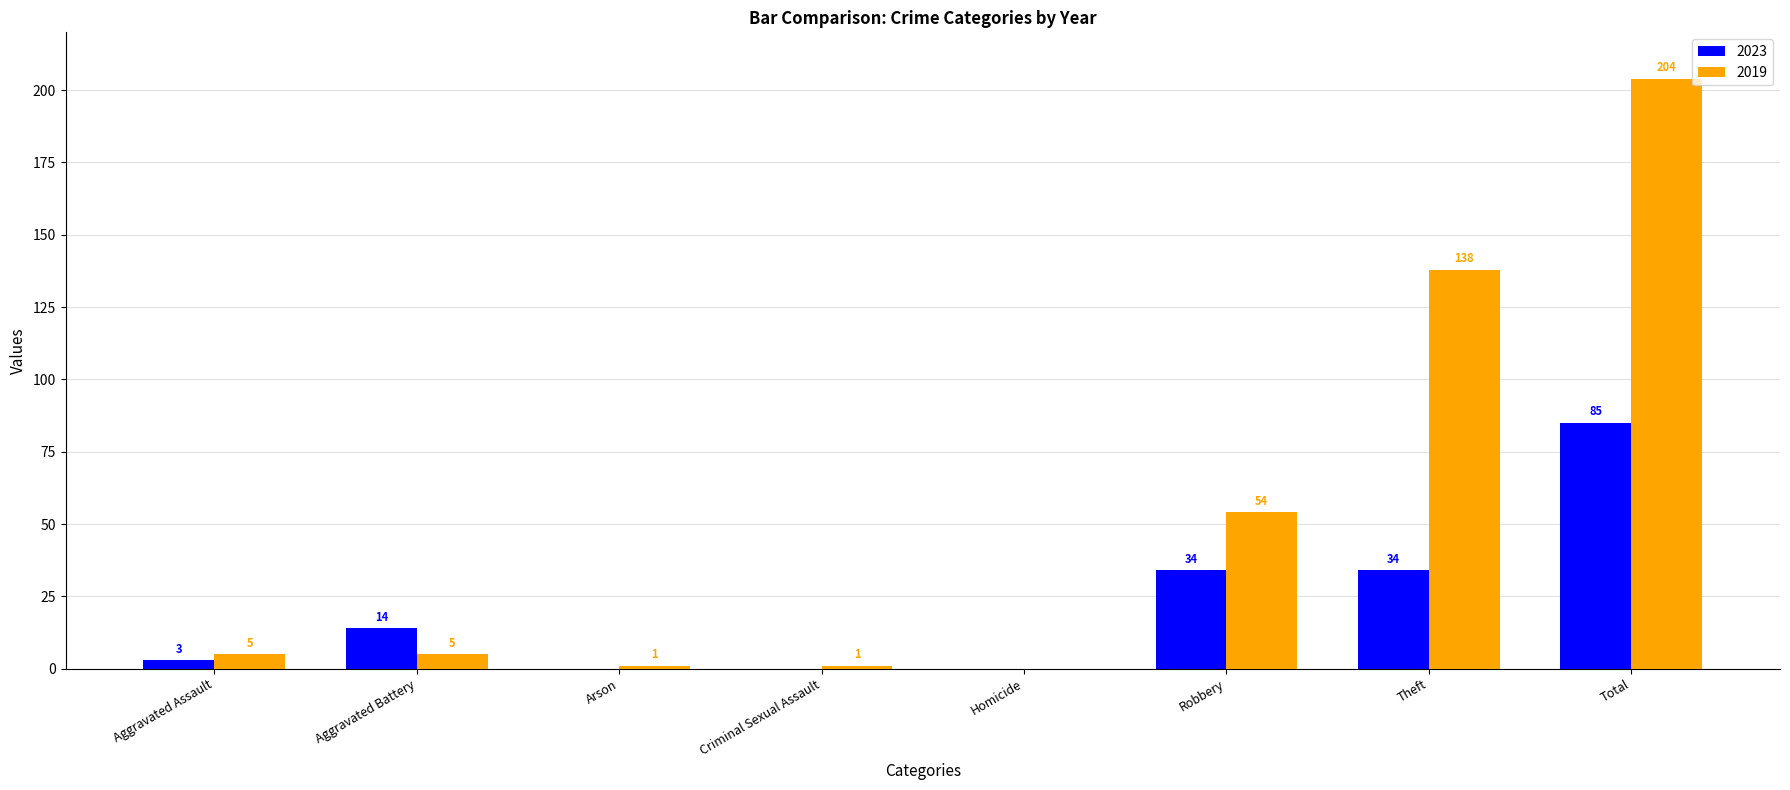

What value does the 2023 series have at Aggravated Battery, to the nearest 5?

15